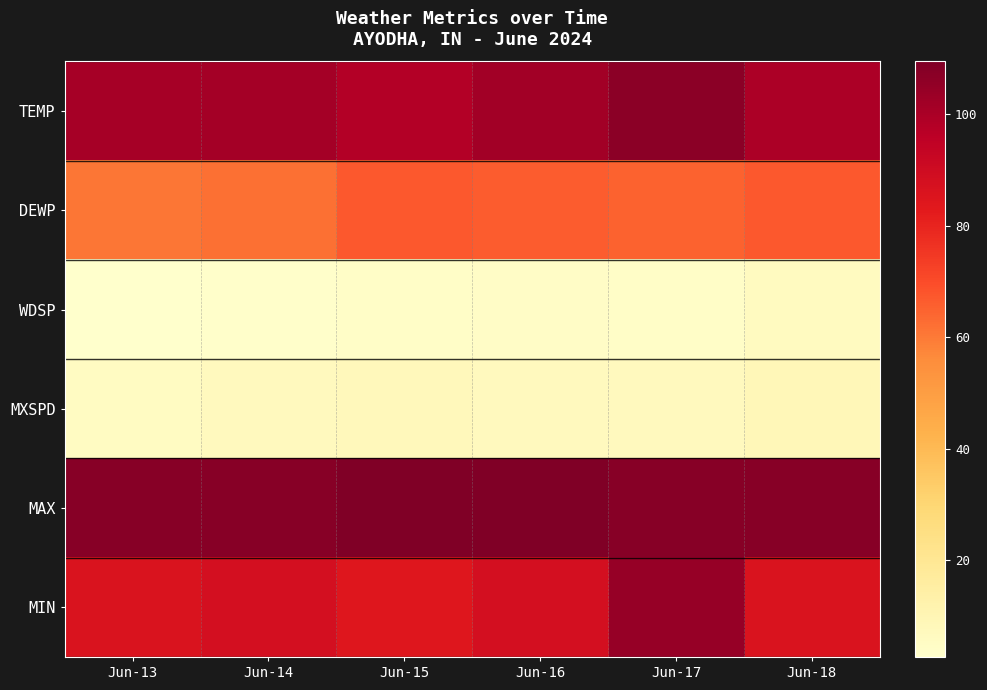

At Jun-16, list the series in order from largest to smallest.

MAX, TEMP, MIN, DEWP, MXSPD, WDSP